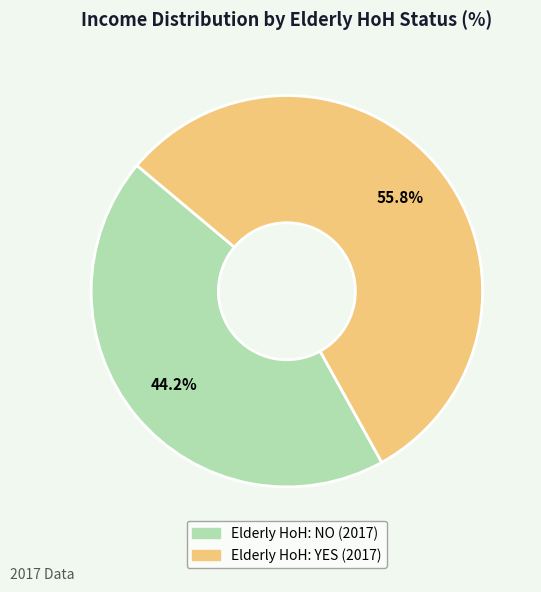

What percentage is the Elderly HoH: NO (2017) slice, to the nearest percent?

44%